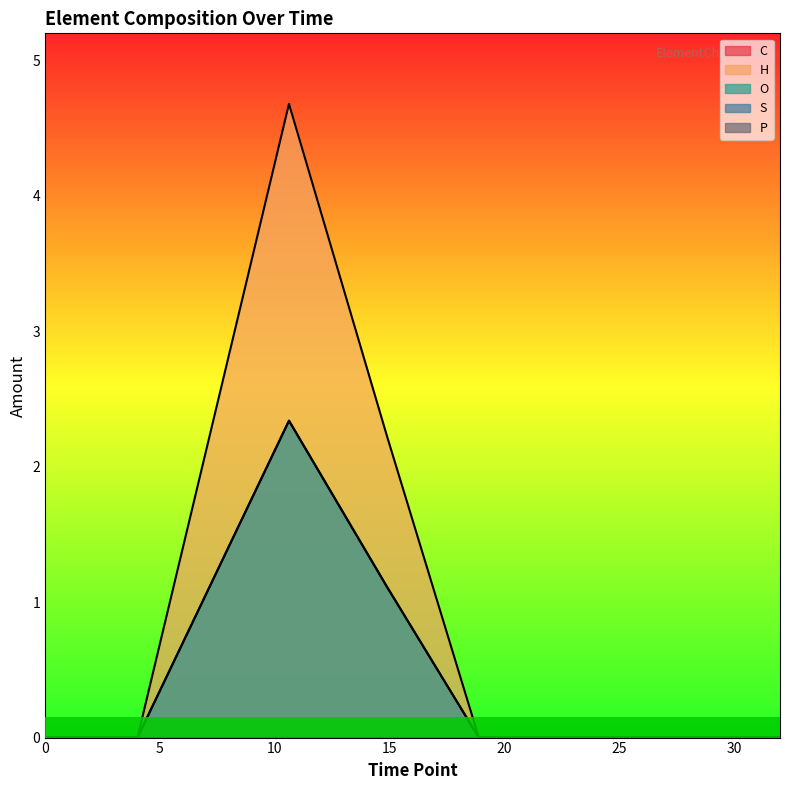

How many lines are shown in the chart?

5